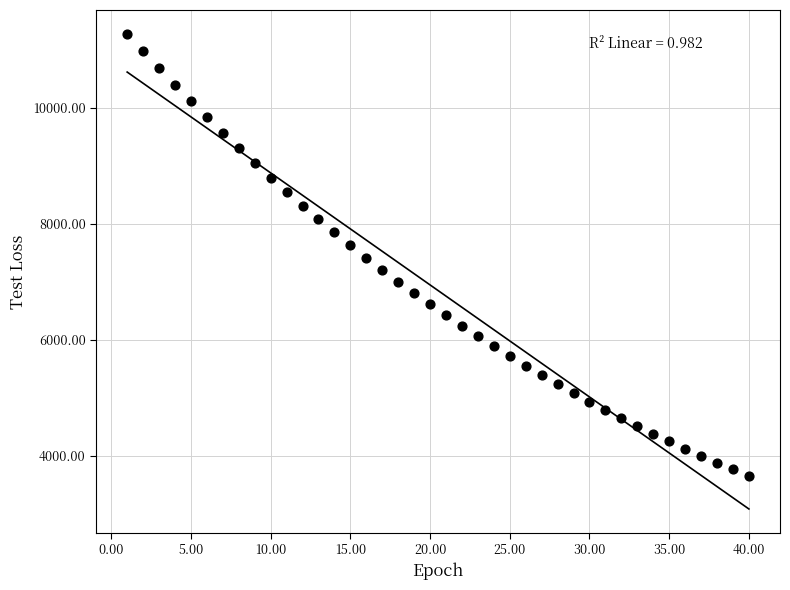

What is the range of X values (max minus min)?

39.0